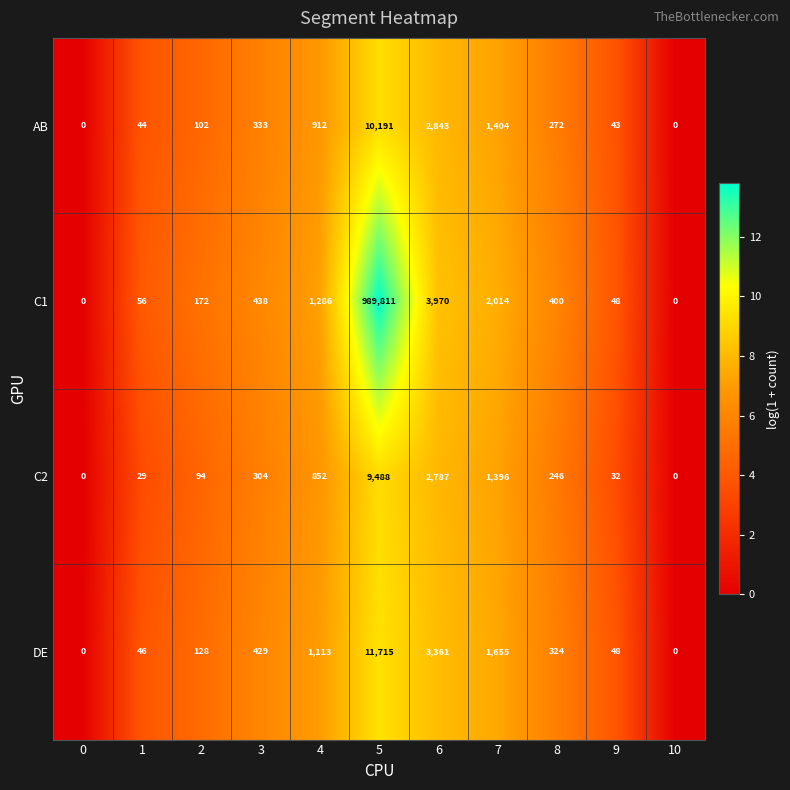

Between 3 and 10, which series saw the biggest shift?

C1